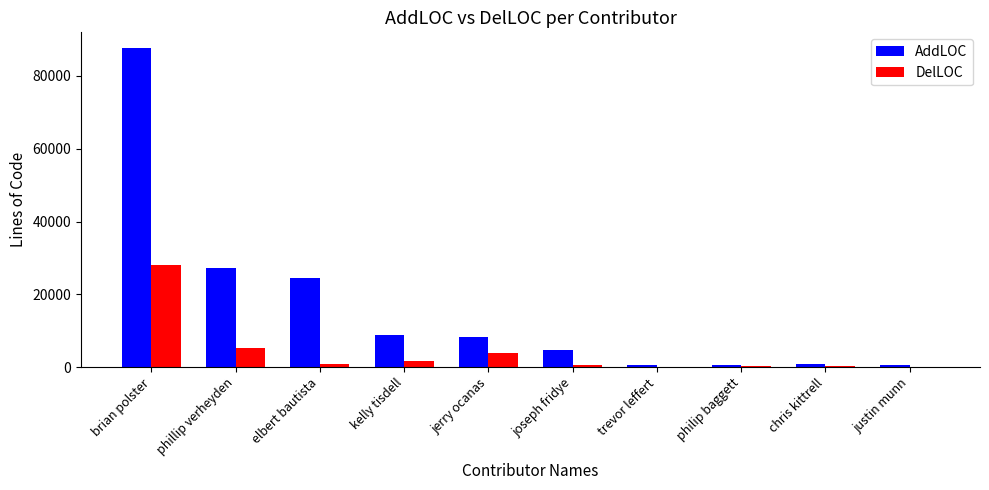

At which label does AddLOC first exceed 8386?

brian polster